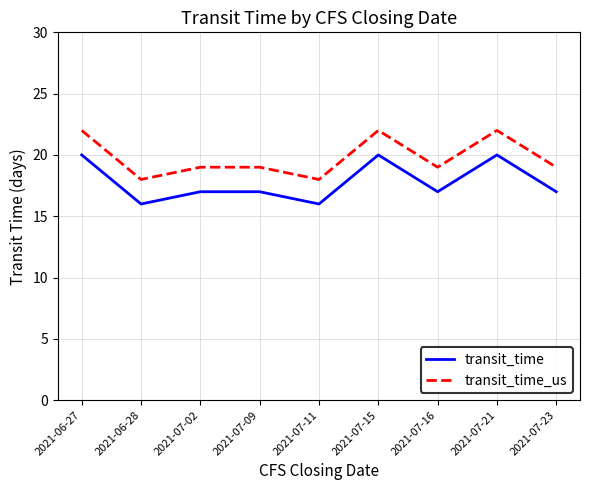

Reading left to right, transcribe all the data shown in this chart.

transit_time: 20	16	17	17	16	20	17	20	17
transit_time_us: 22	18	19	19	18	22	19	22	19